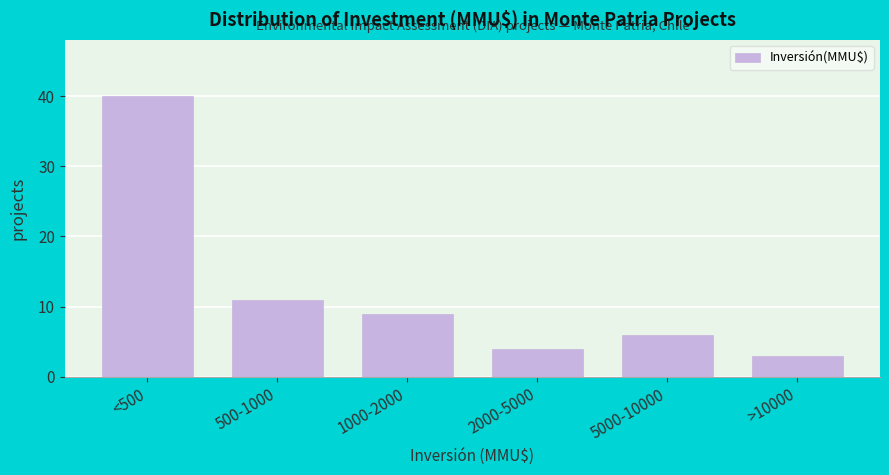

Reading left to right, extract all data points from this chart.

40	11	9	4	6	3